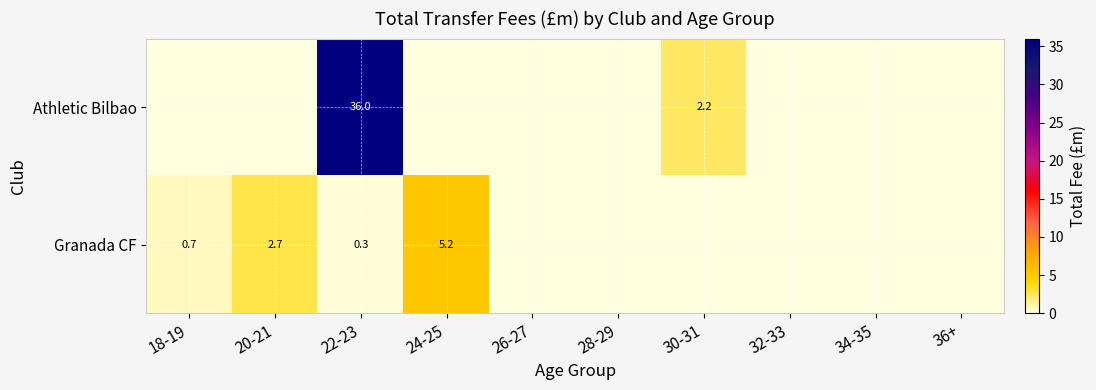

What is the total value across all series at 20-21?

2.7